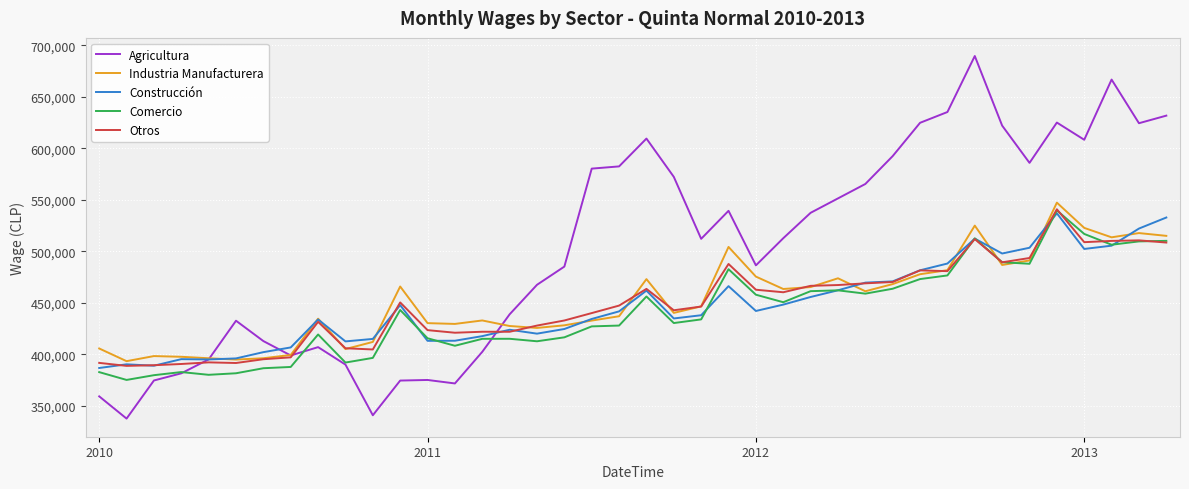

At how many categories does at least one series exceed 628313?

4